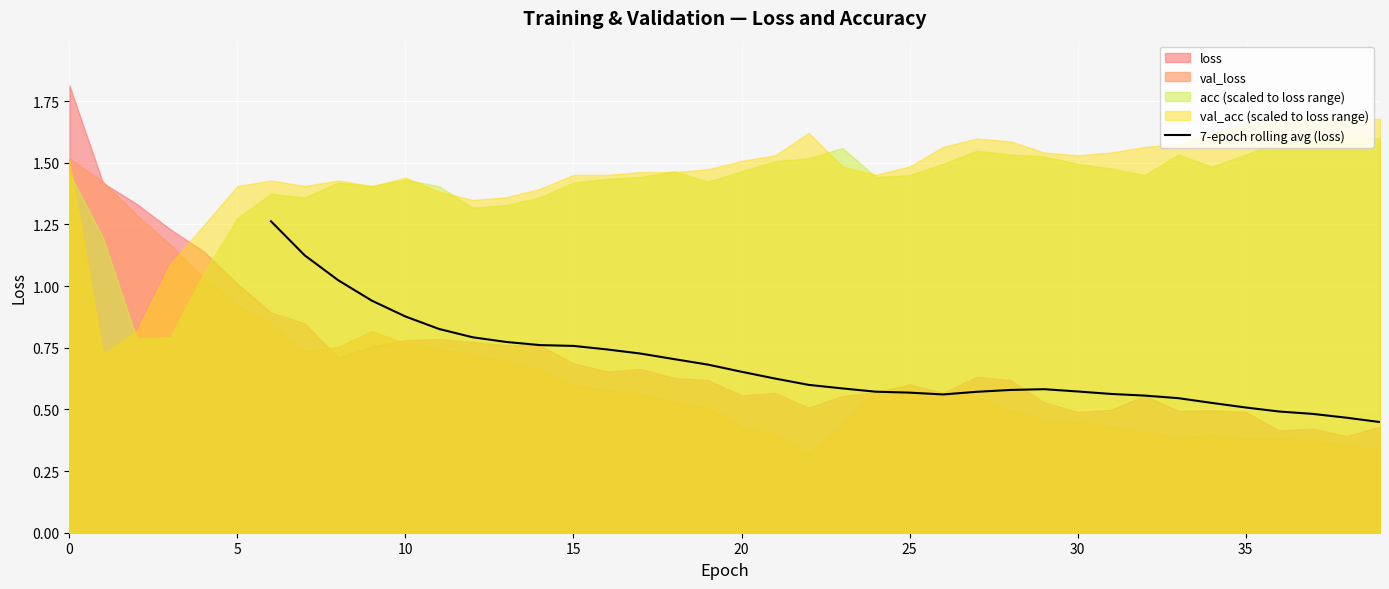

What is the label of the 15th point from the left?

20